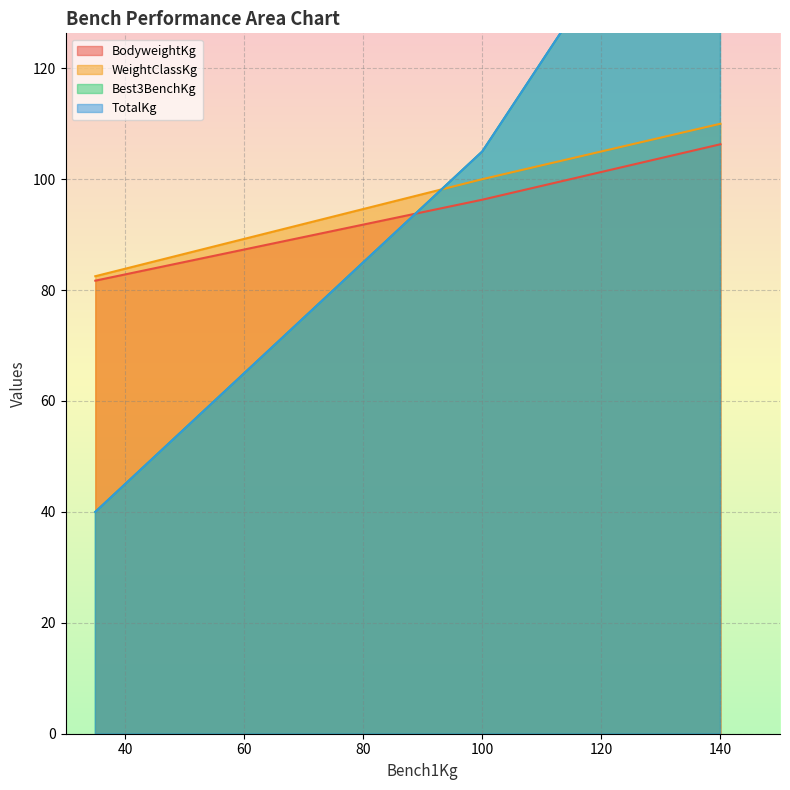

What are all the series names shown in the legend?

BodyweightKg, WeightClassKg, Best3BenchKg, TotalKg